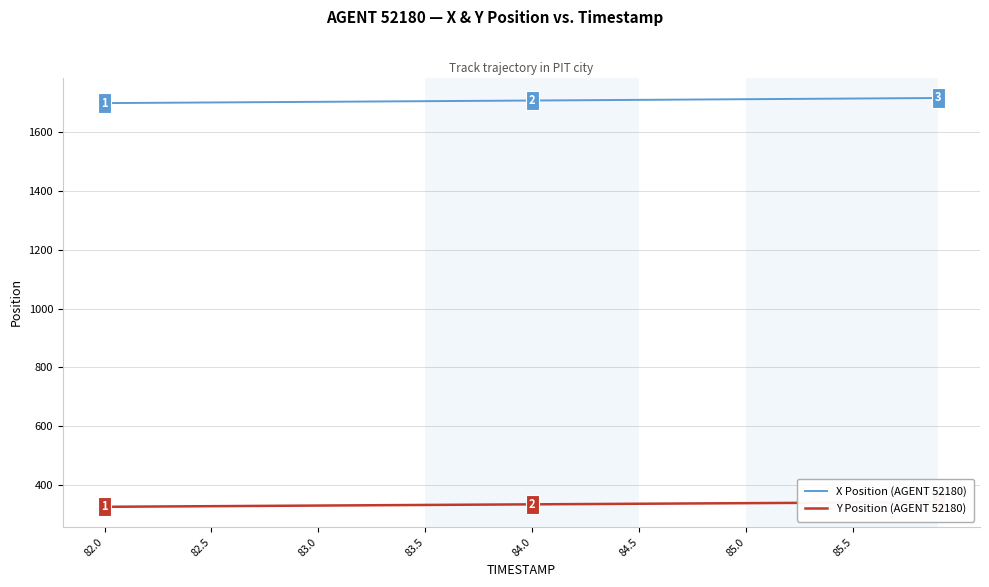

Which series has the widest spread of values?

X Position (AGENT 52180)